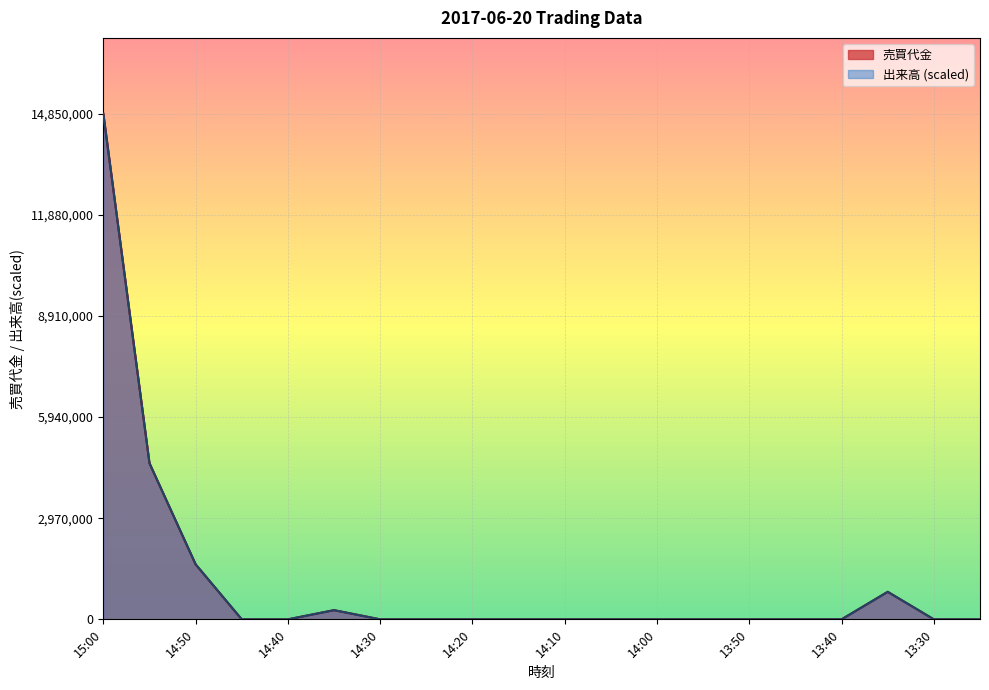

True or false: 出来高 and 売買代金 cross at least once.

False